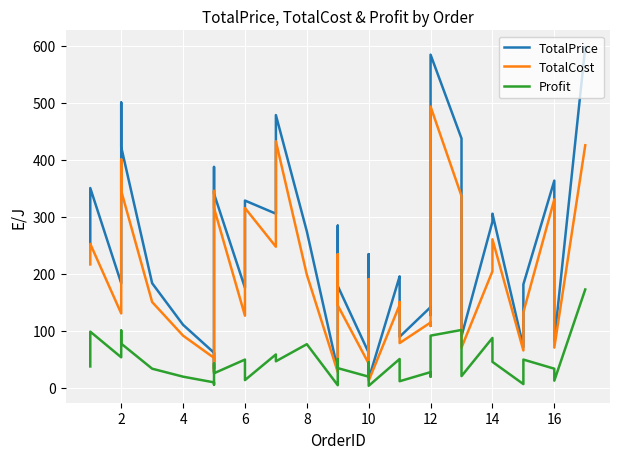

True or false: Profit and TotalCost intersect in this chart.

False